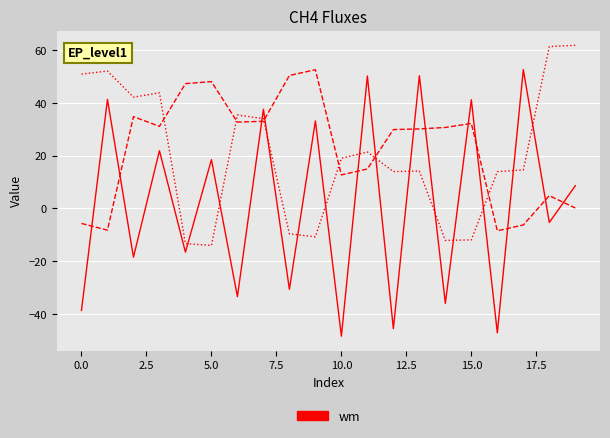

What is the greatest value displayed?

61.9